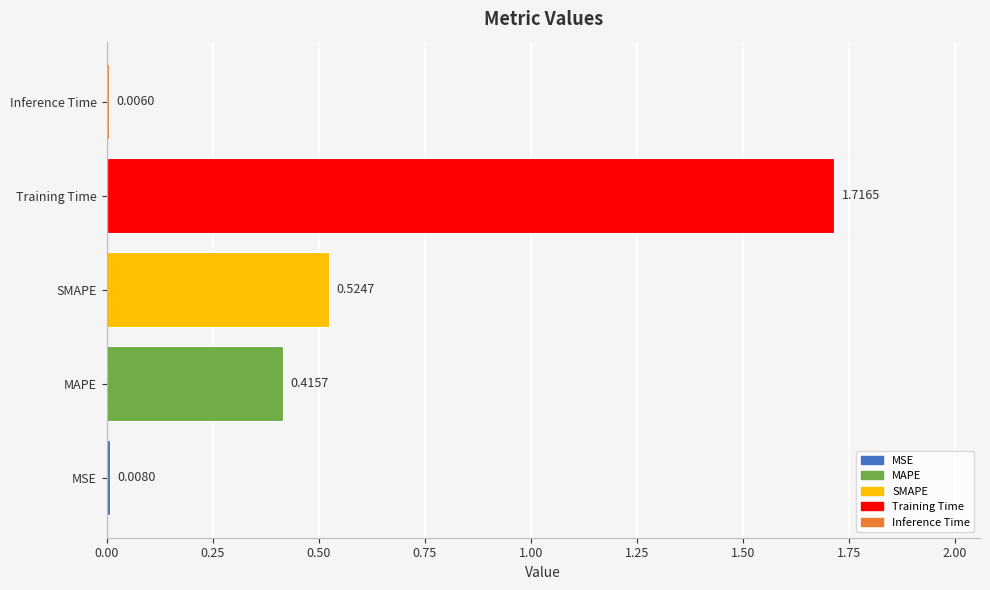

What is the sum of the values at SMAPE and MAPE?

0.9